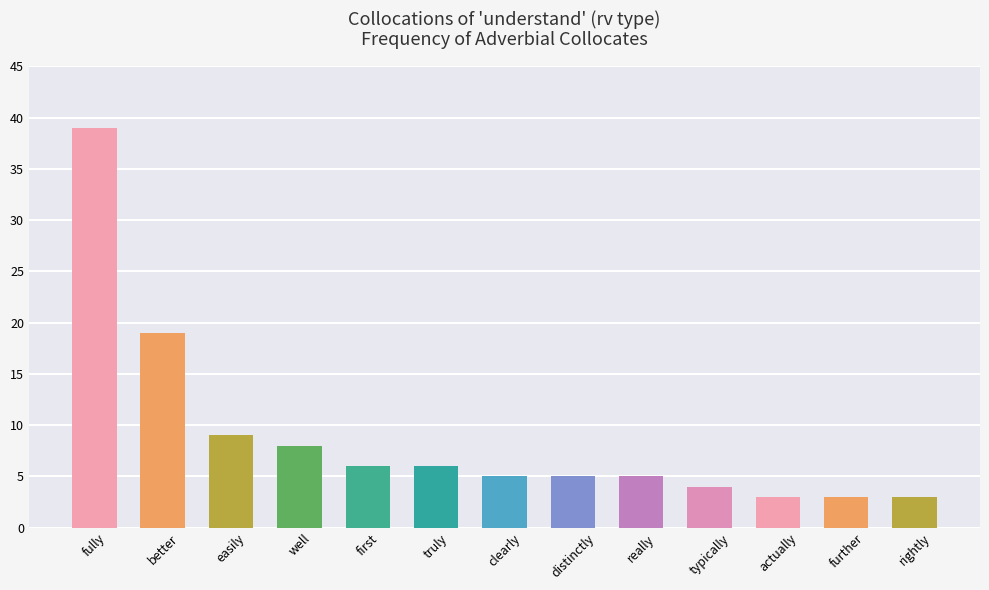

What is the difference between the second highest and second lowest values?

16